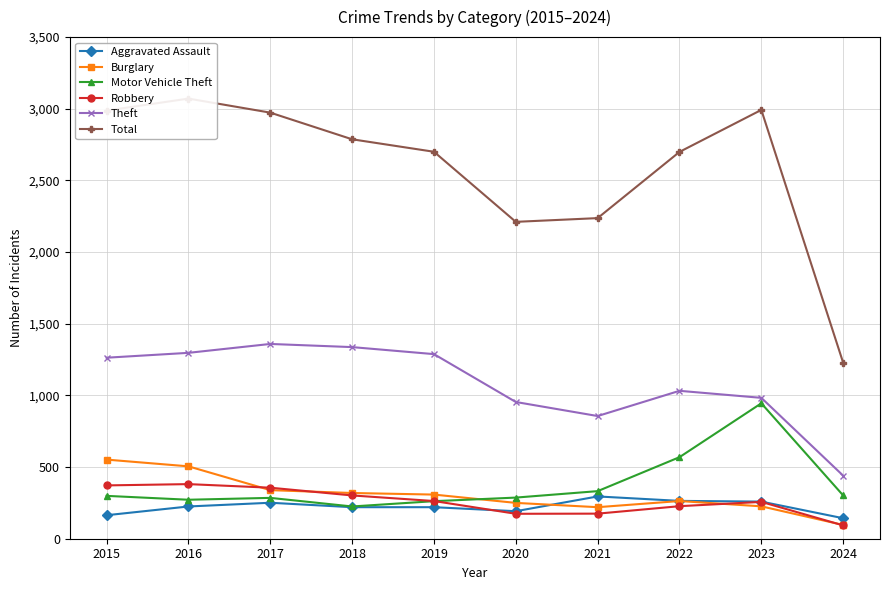

What is the average value of the Robbery series?

260